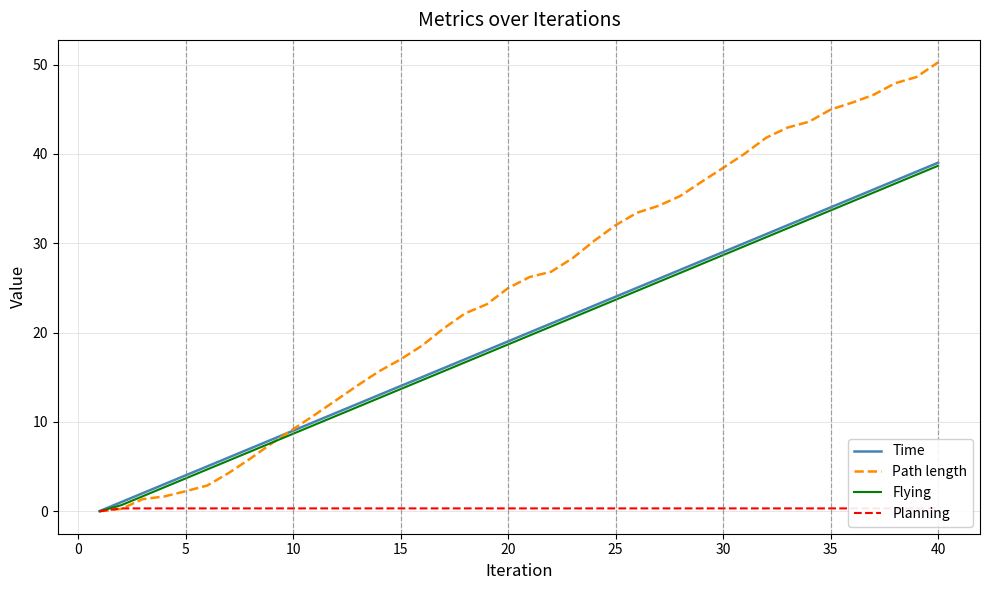

Reading right to left, list all the values displayed in this chart.

Time: 39.0	38.0	37.0	36.0	35.0	34.0	33.0	32.0	31.0	30.0	29.0	28.0	27.0	26.0	25.0	24.0	23.0	22.0	21.0	20.0	19.0	18.0	17.0	16.0	15.0	14.0	13.0	12.0	11.0	10.0	9.0	8.0	7.0	6.0	5.0	4.0	3.0	2.0	1.0	0.0
Path length: 50.3	48.6	47.9	46.6	45.7	45.0	43.6	43.0	41.8	40.0	38.4	36.9	35.3	34.2	33.4	32.0	30.3	28.3	26.8	26.2	25.0	23.2	22.2	20.5	18.6	17.0	15.7	14.1	12.4	10.8	9.2	7.6	5.9	4.3	2.9	2.2	1.7	1.4	0.3	0.0
Flying: 38.7	37.7	36.7	35.7	34.7	33.7	32.7	31.7	30.7	29.7	28.7	27.7	26.7	25.7	24.7	23.7	22.7	21.7	20.7	19.7	18.7	17.7	16.7	15.7	14.7	13.7	12.7	11.7	10.7	9.7	8.7	7.7	6.7	5.7	4.7	3.7	2.7	1.7	0.7	0.0
Planning: 0.3	0.3	0.3	0.3	0.3	0.3	0.3	0.3	0.3	0.3	0.3	0.3	0.3	0.3	0.3	0.3	0.3	0.3	0.3	0.3	0.3	0.3	0.3	0.3	0.3	0.3	0.3	0.3	0.3	0.3	0.3	0.3	0.3	0.3	0.3	0.3	0.3	0.3	0.3	0.0